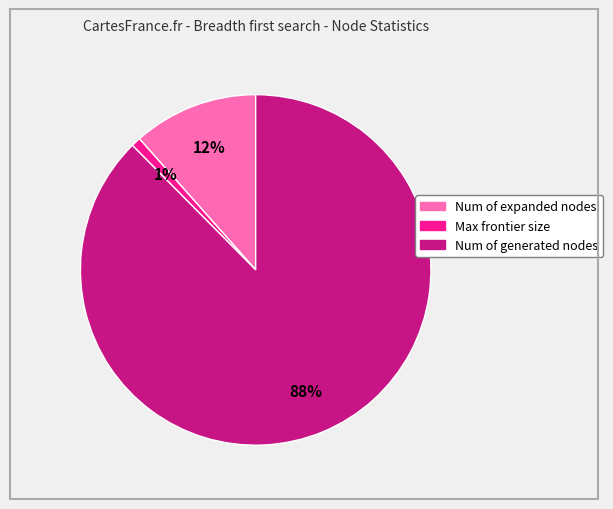

True or false: Max frontier size accounts for 1% of the total.

True